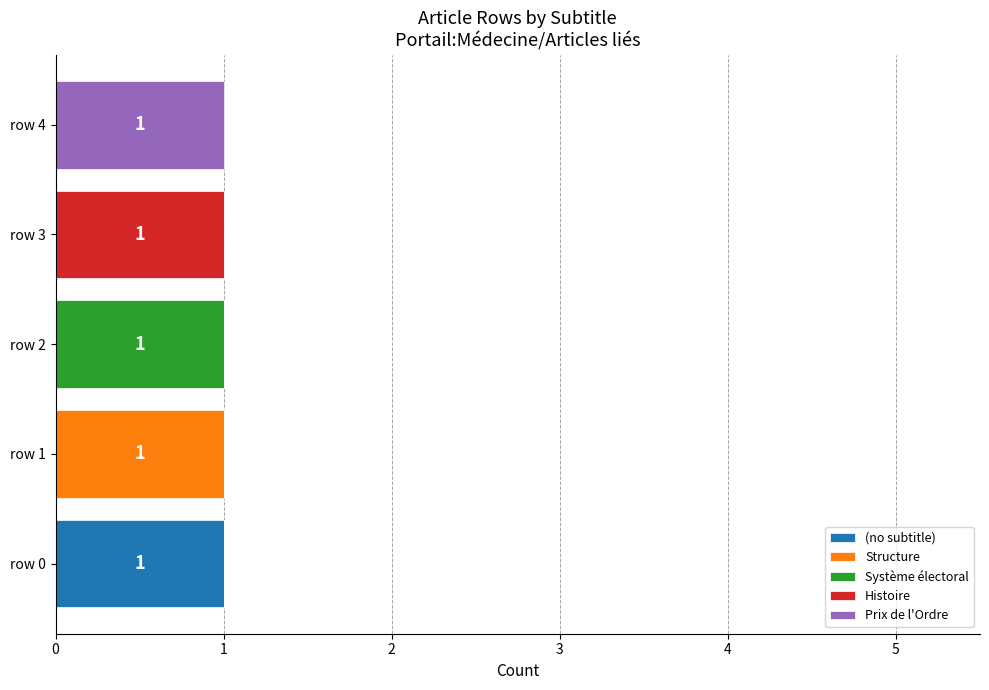

True or false: (no subtitle) has a value of 0 at row 1.

True